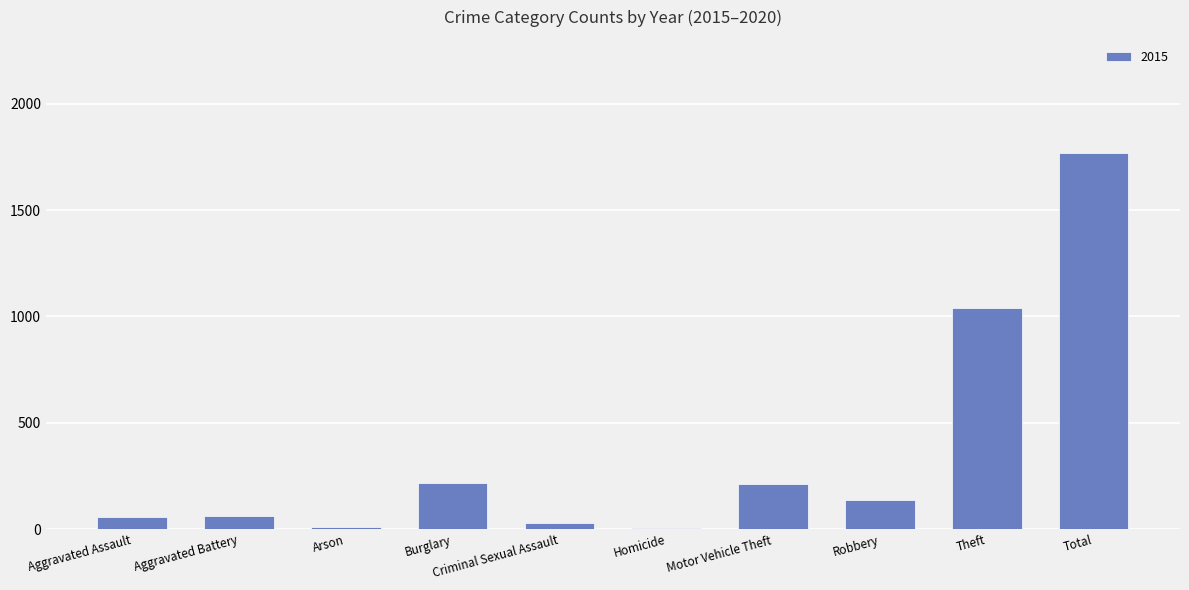

At which category does the chart reach its peak across all series?

Total